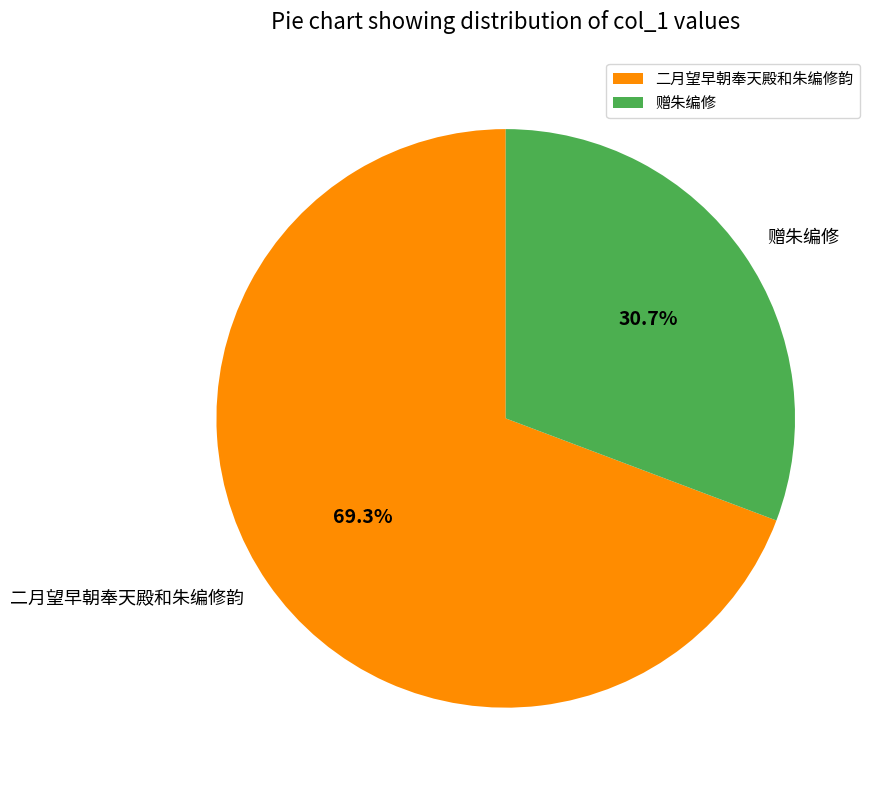

Combined, do 赠朱编修 and 二月望早朝奉天殿和朱编修韵 account for over 50%?

Yes